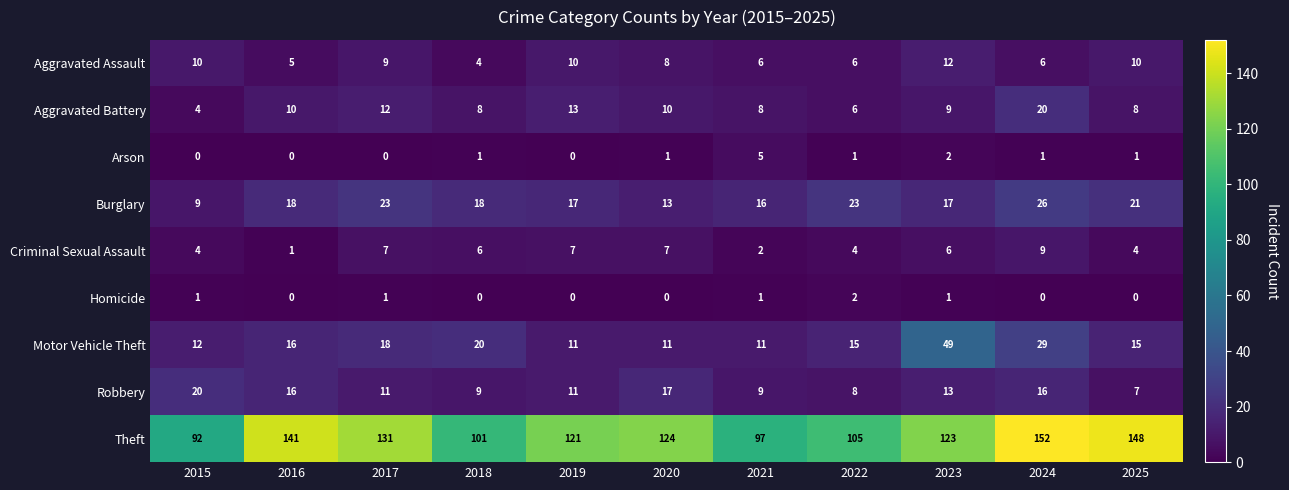

At which category is the sum across all series the highest?

2024